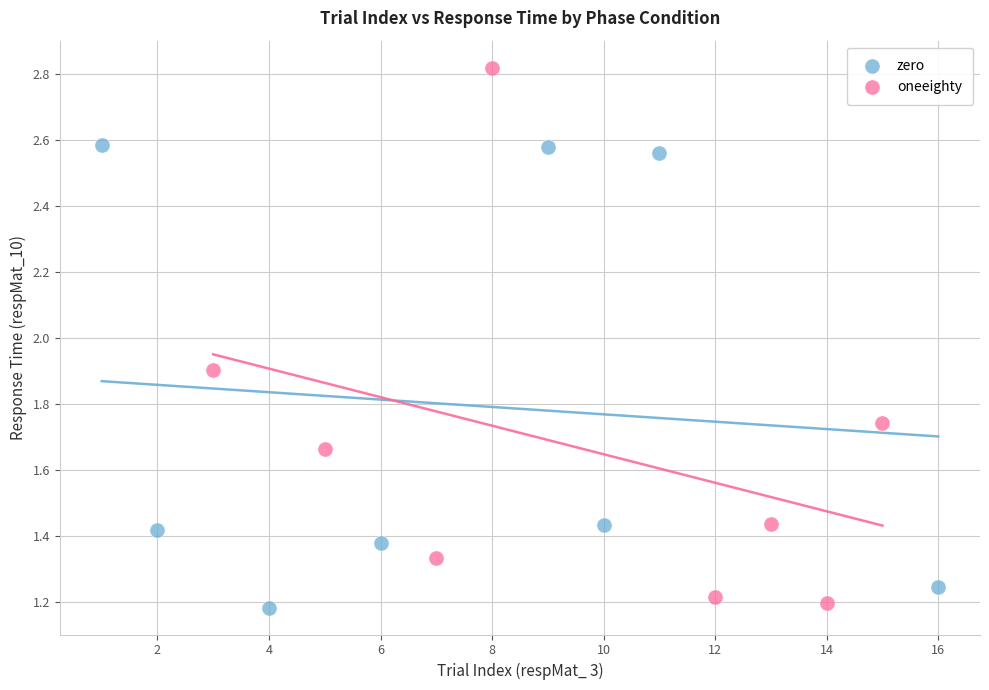

Which series has the largest Y range (max minus min)?

oneeighty